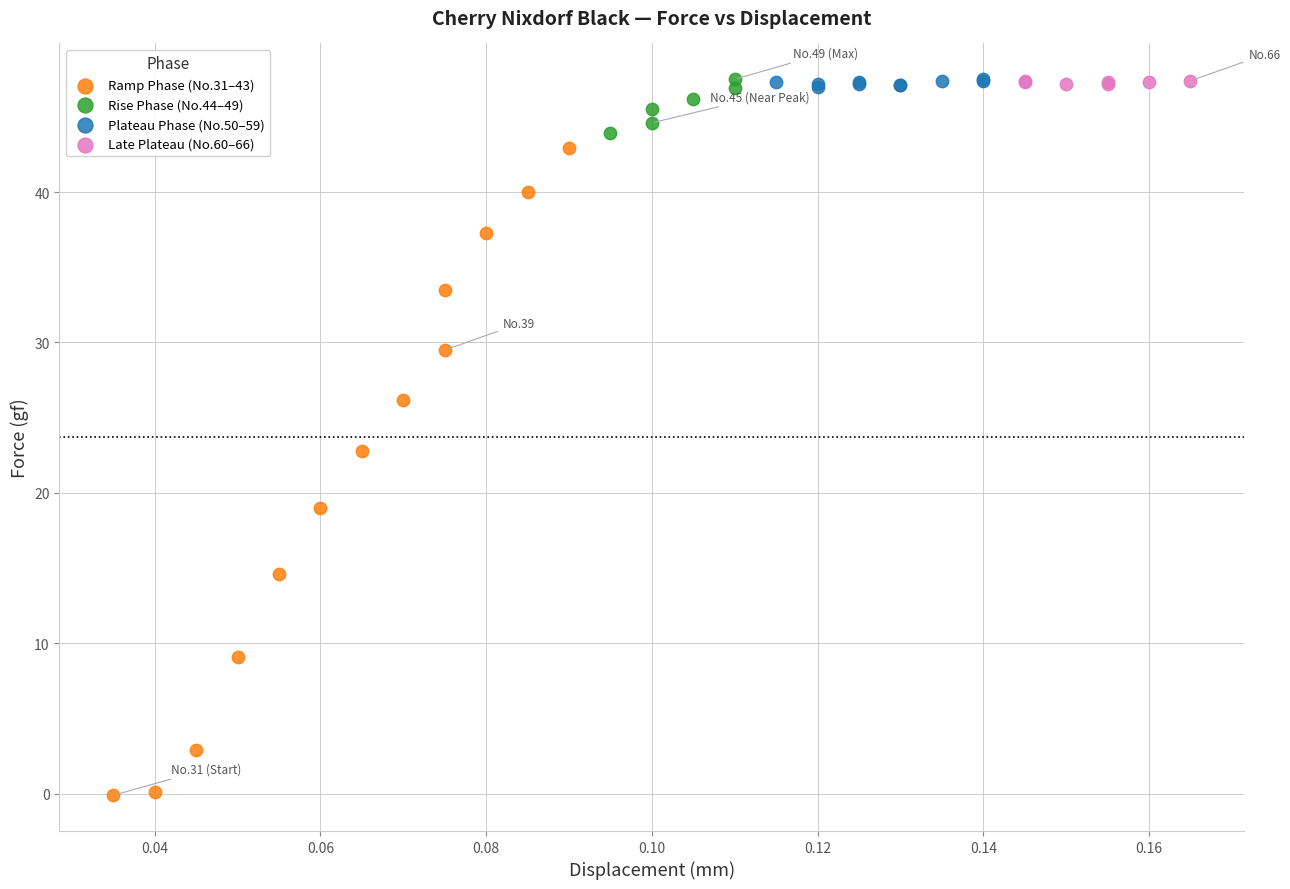

Which series contains the lowest Y value?

Ramp Phase (No.31–43)